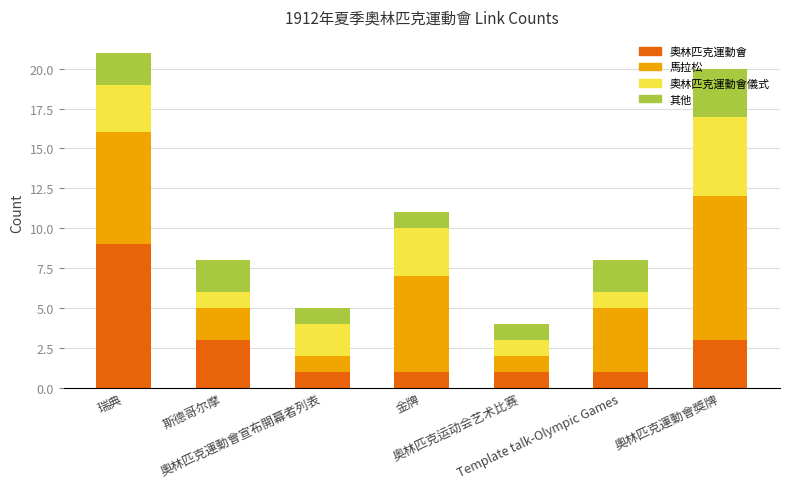

What value does the 奧林匹克運動會 series have at 奧林匹克運動會宣布開幕者列表?

1